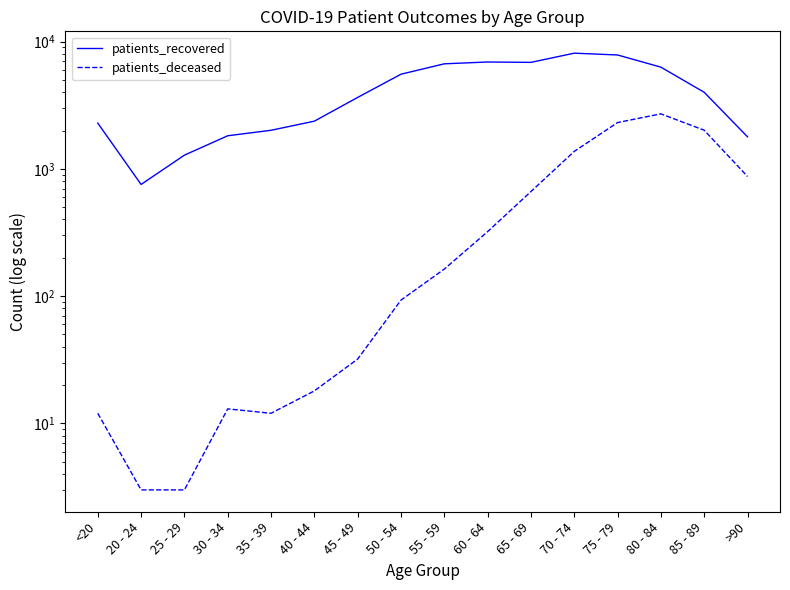

What is the approximate value of patients_recovered at 30 - 34, to the nearest 50?

1800